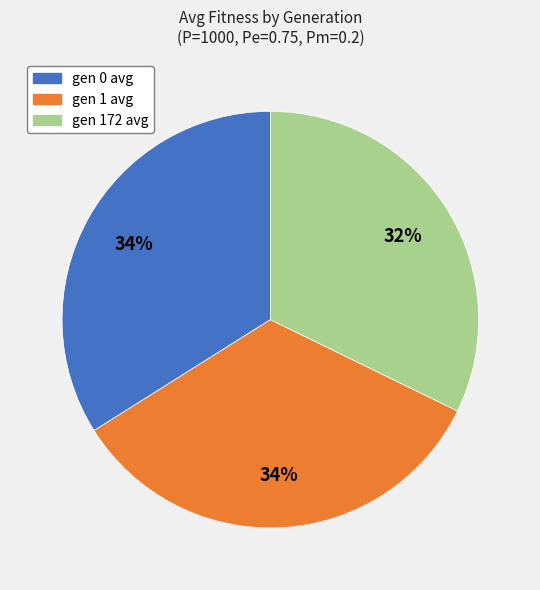

To the nearest percent, what is the combined percentage of gen 0 avg and gen 172 avg?

66%